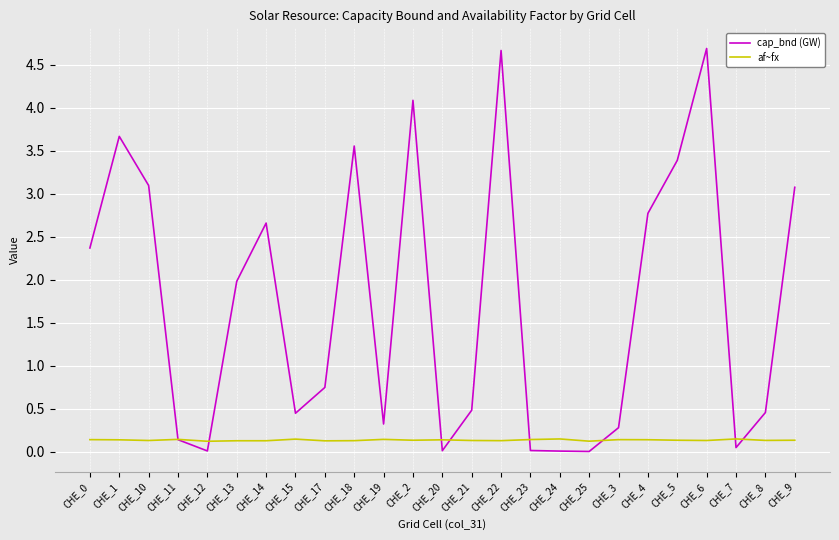

List the series in order of their peak value, highest first.

cap_bnd (GW), af~fx